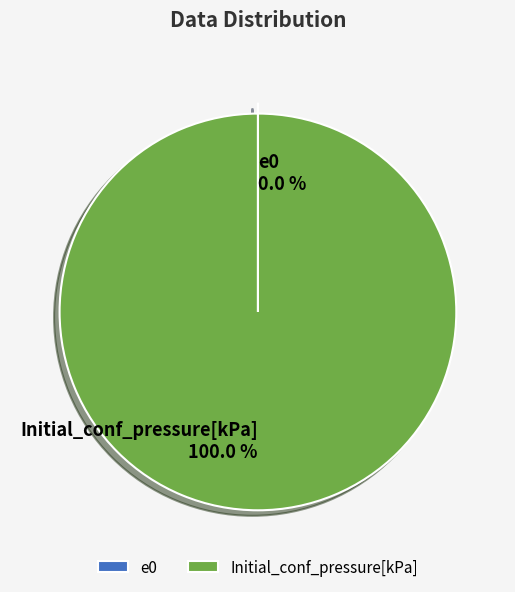

Which slice is the largest?

Initial_conf_pressure[kPa]